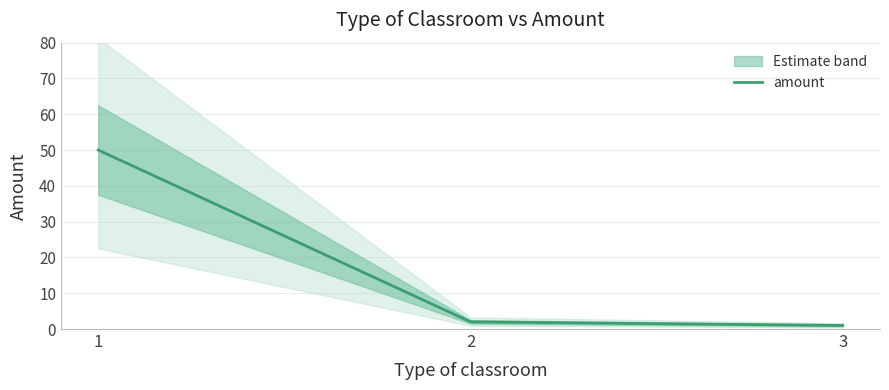

Rank the categories by value from lowest to highest.

3, 2, 1